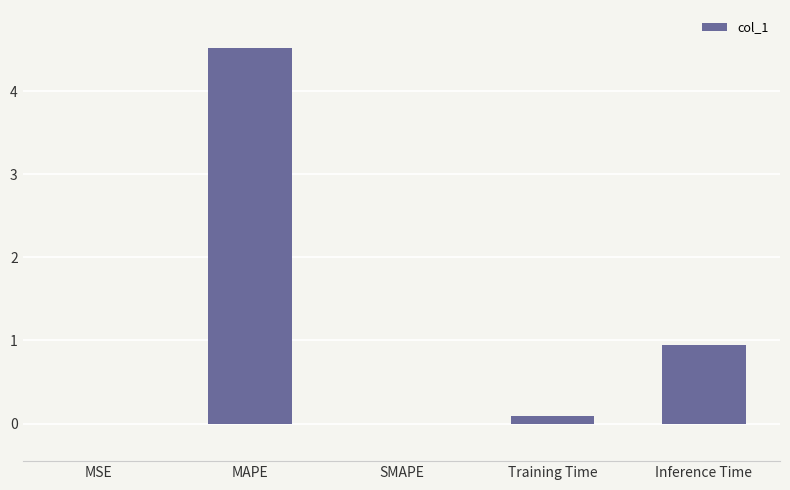

True or false: the data shows 0.0 at SMAPE.

True